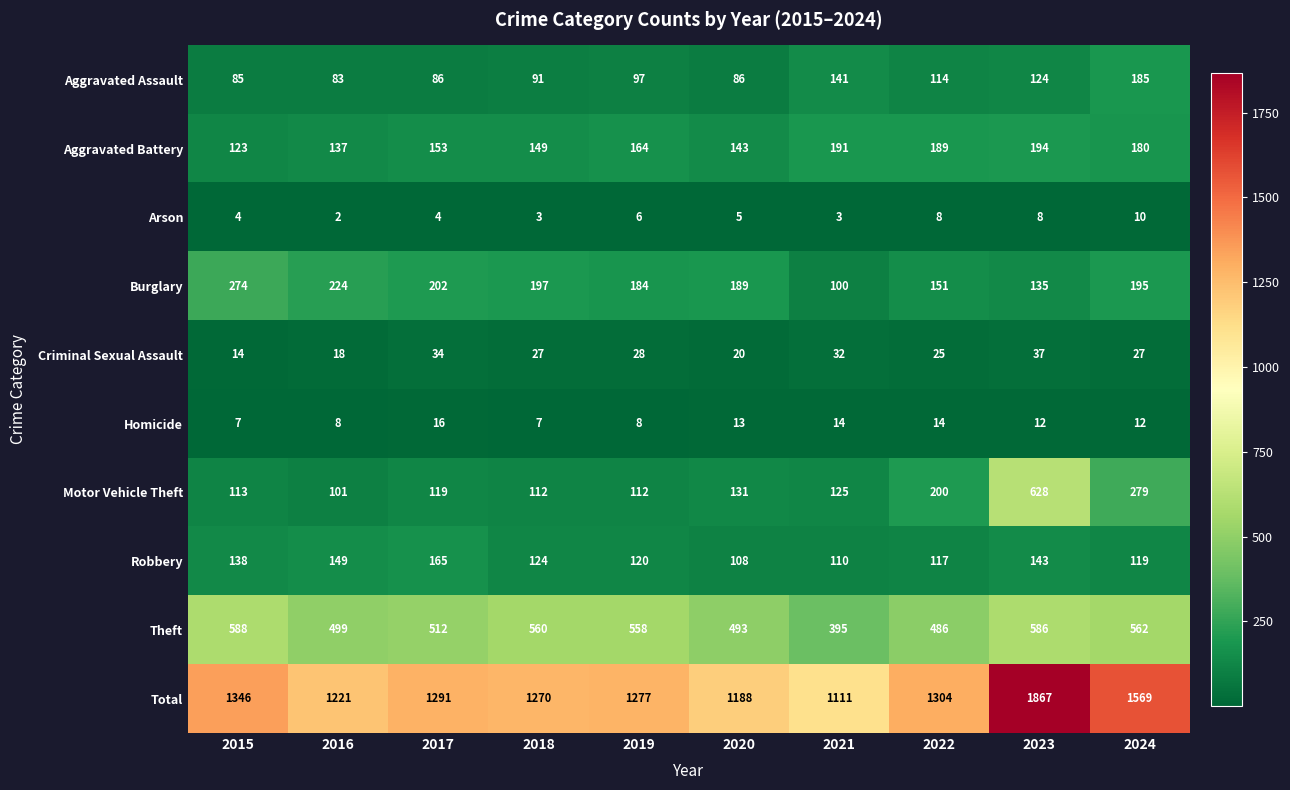

What is the average value of the Aggravated Assault series?

109